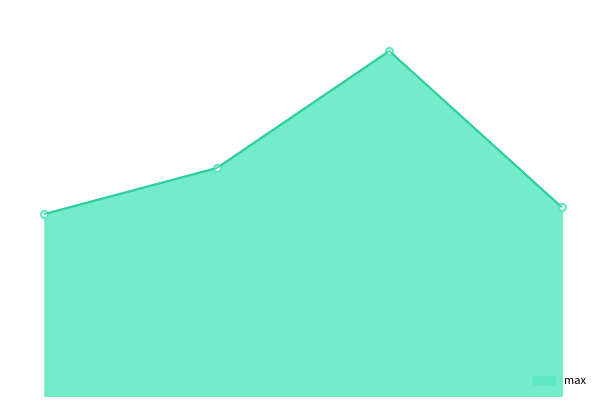

The mean series shows 7.0 at 1. True or false?

False